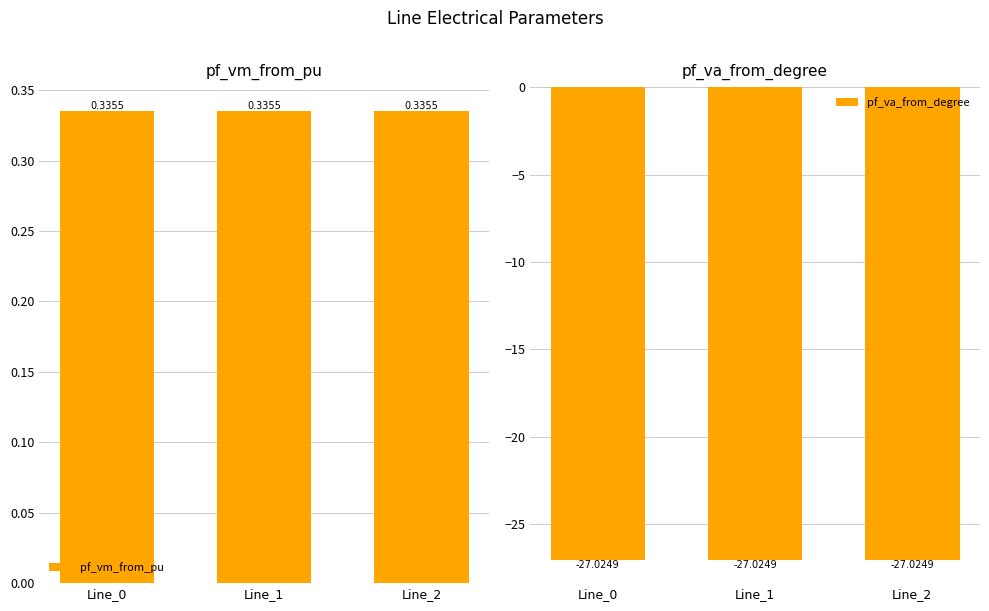

Which series has the largest range (max minus min)?

pf_va_from_degree